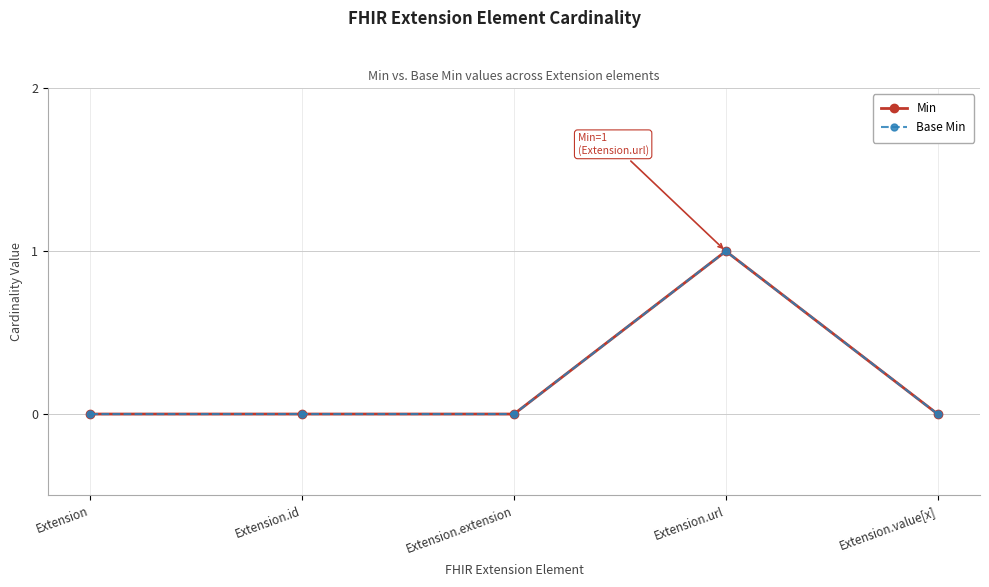

True or false: Min and Base Min intersect in this chart.

False